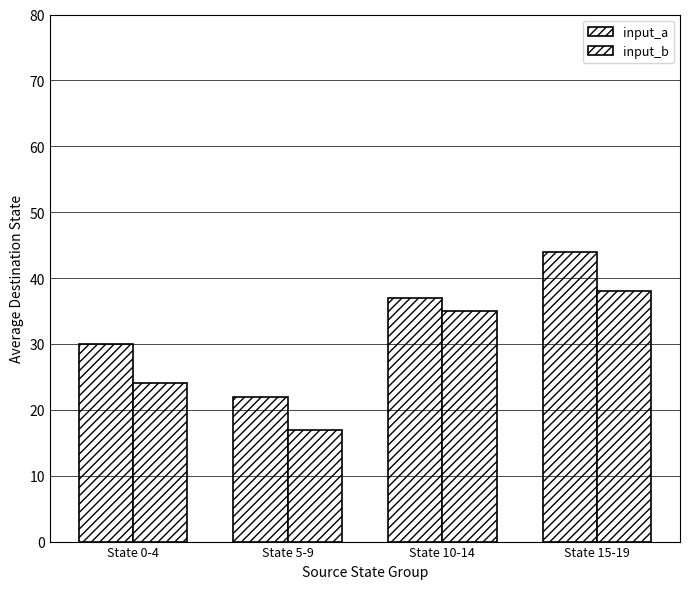

List the series in order of their peak value, lowest first.

input_b, input_a